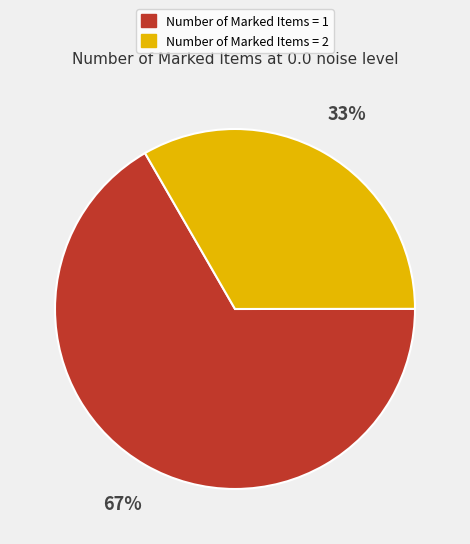

What is the ratio of the value at Number of Marked Items = 2 to the value at Number of Marked Items = 1?

0.5